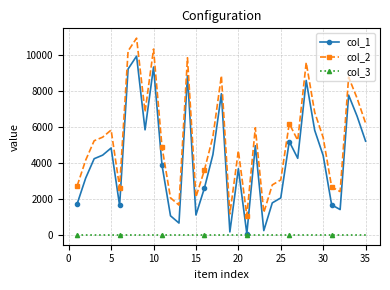

How many categories are shown in the chart?

35